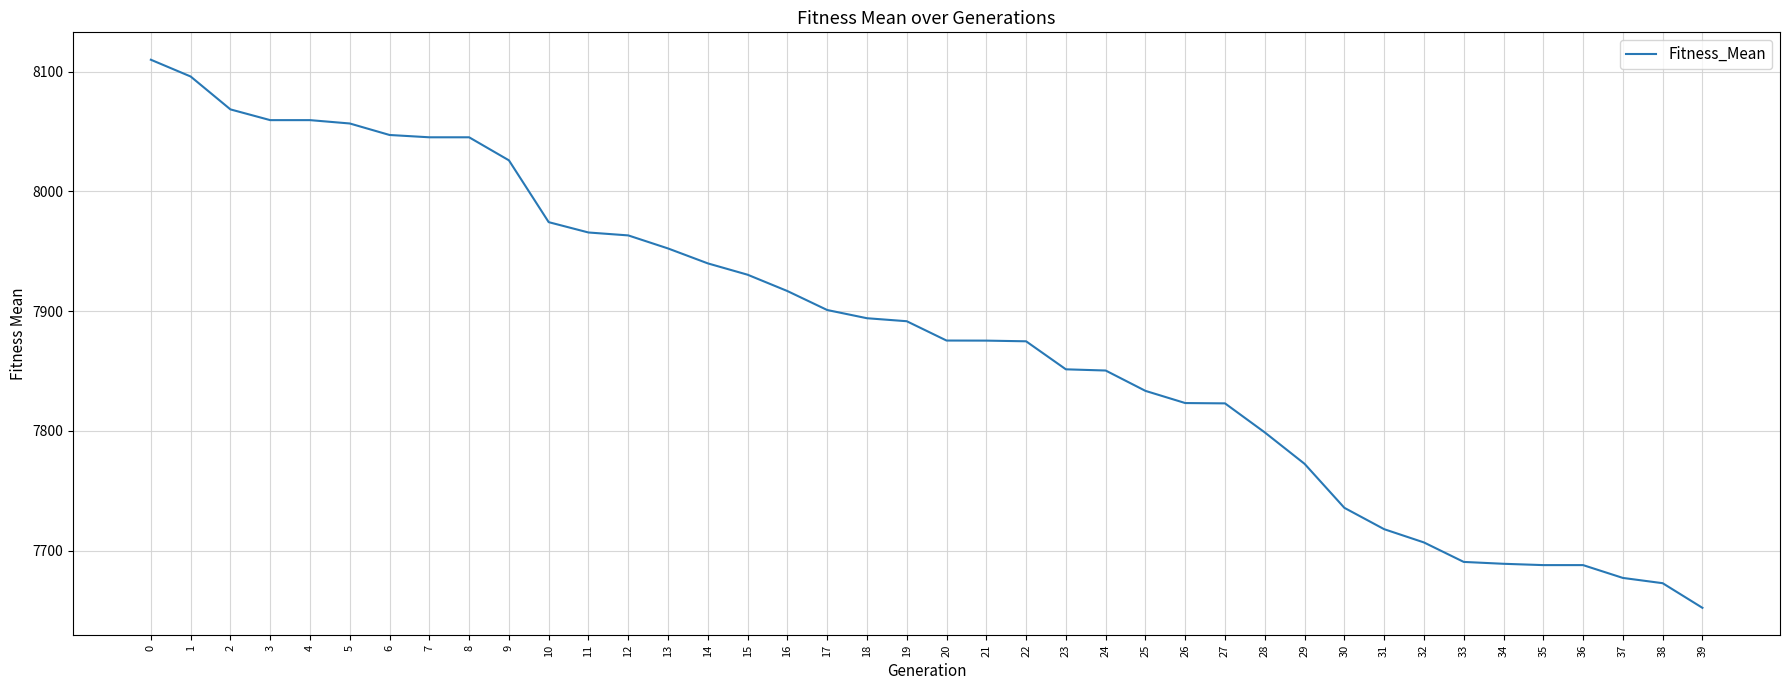

Does the chart have visible grid lines?

Yes